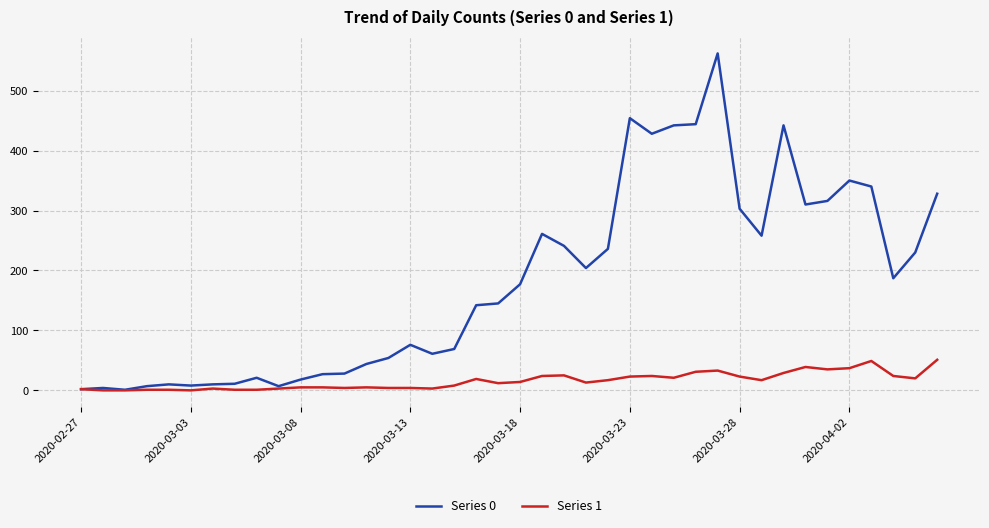

List the series in order of their overall mean, highest first.

Series 0, Series 1